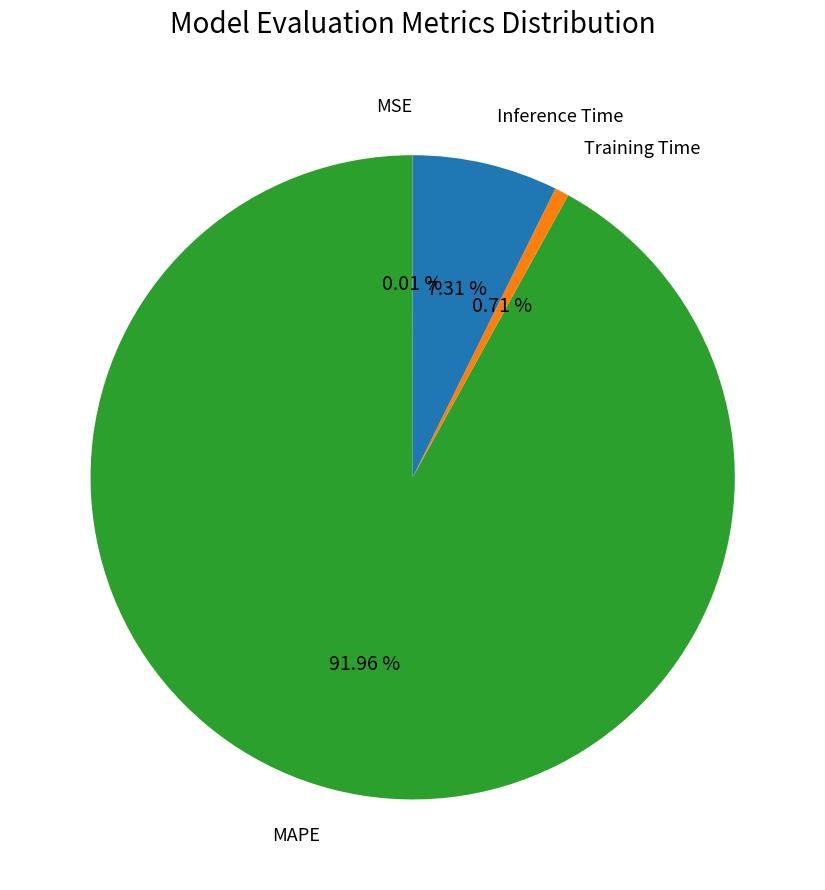

Does any single category account for the majority?

Yes